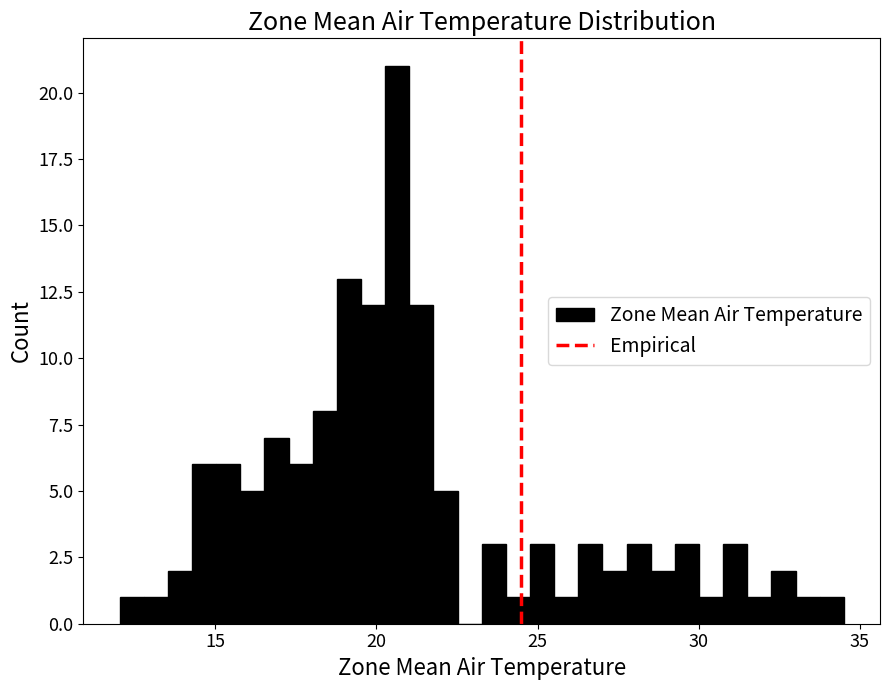

Read against the x-axis, roughly where is the centre of the tallest bar?

20.5